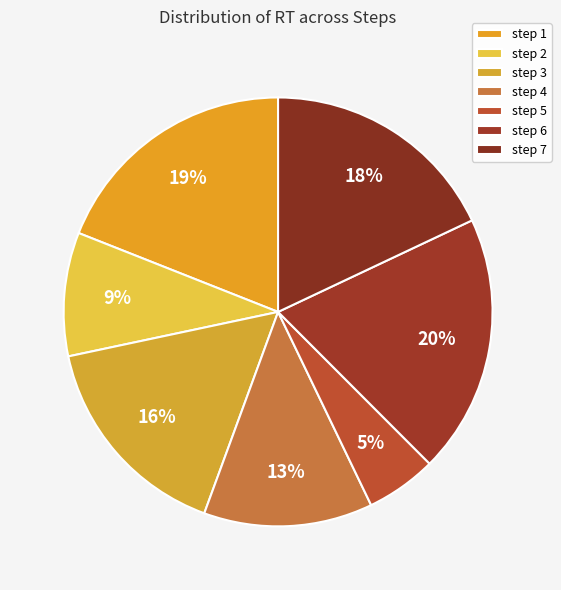

How many segments does this pie chart have?

7